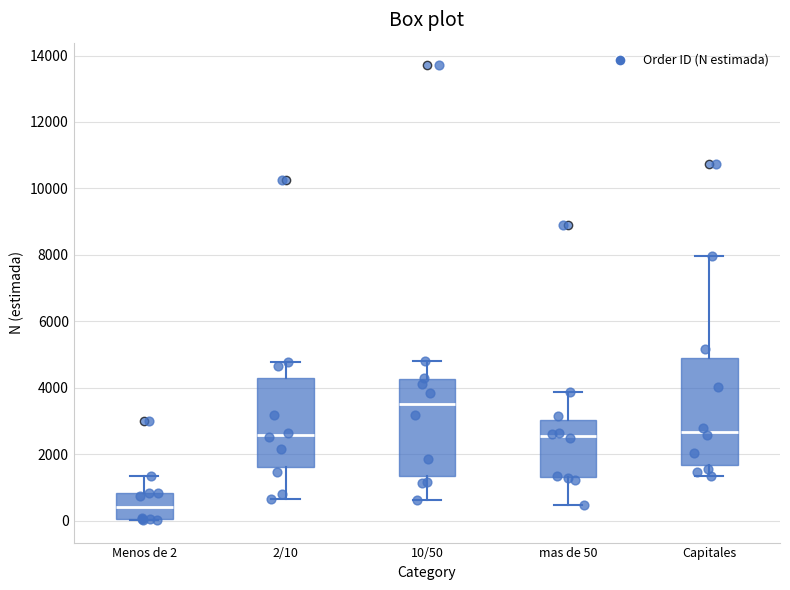

Reading left to right, read every box against the y-axis: the position of its median line, the range the box covers, and the ends of its whiskers. The values are not printed on the chart, so give them approximately, as read against the axis.

Menos de 2: median 400, box 0 to 800, whiskers 0 to 1400
2/10: median 2600, box 1600 to 4200, whiskers 600 to 4800
10/50: median 3600, box 1400 to 4200, whiskers 600 to 4800
mas de 50: median 2600, box 1400 to 3000, whiskers 400 to 3800
Capitales: median 2600, box 1600 to 4800, whiskers 1400 to 8000